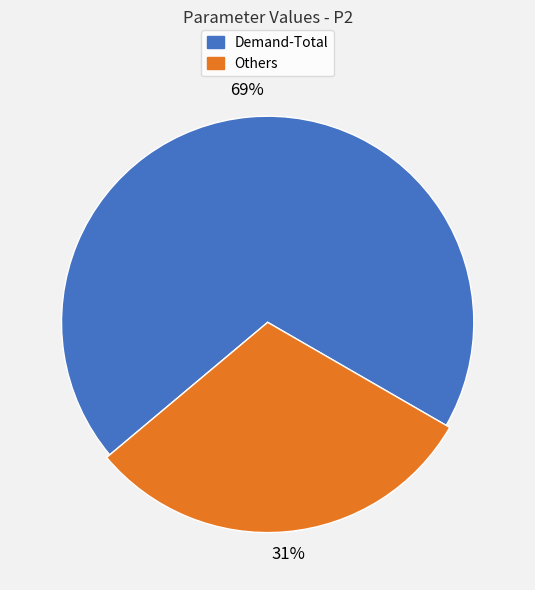

True or false: Demand-Total accounts for 69% of the total.

True